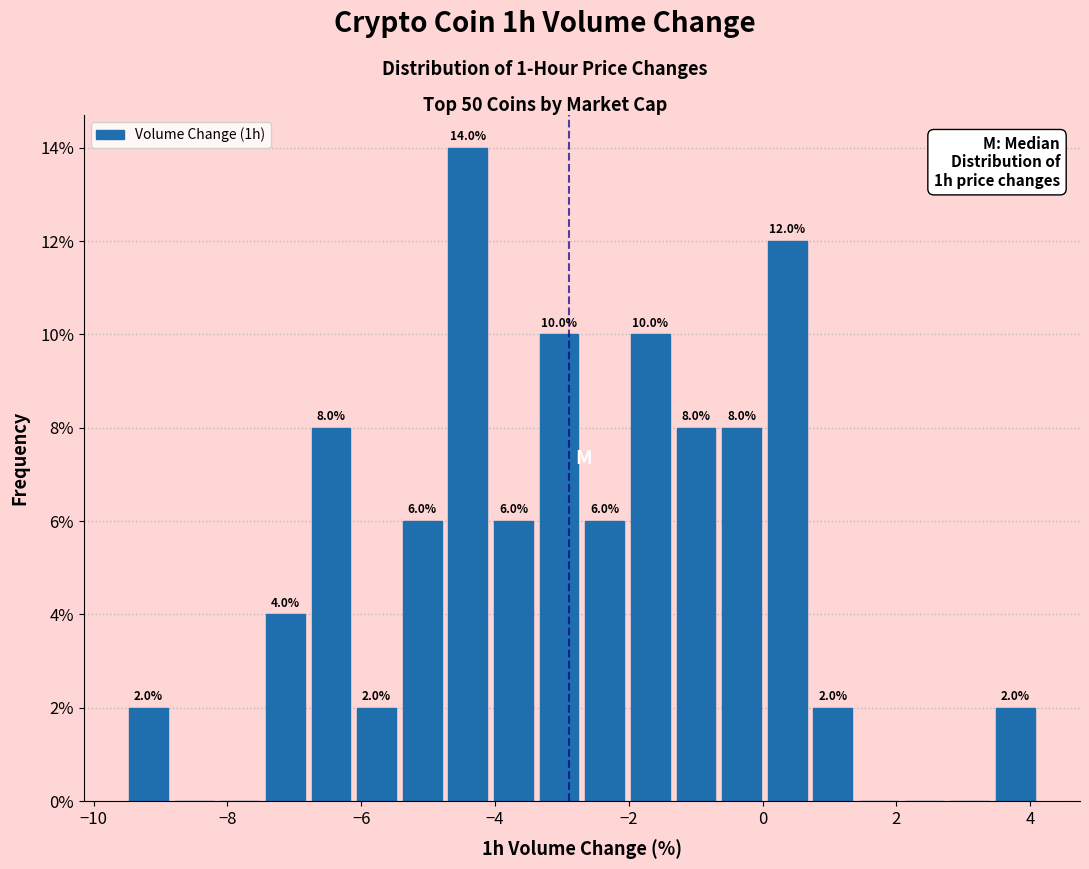

Around what value on the x-axis is the tallest bar? Give the approximate position of its centre, as read against the axis.

-4.4